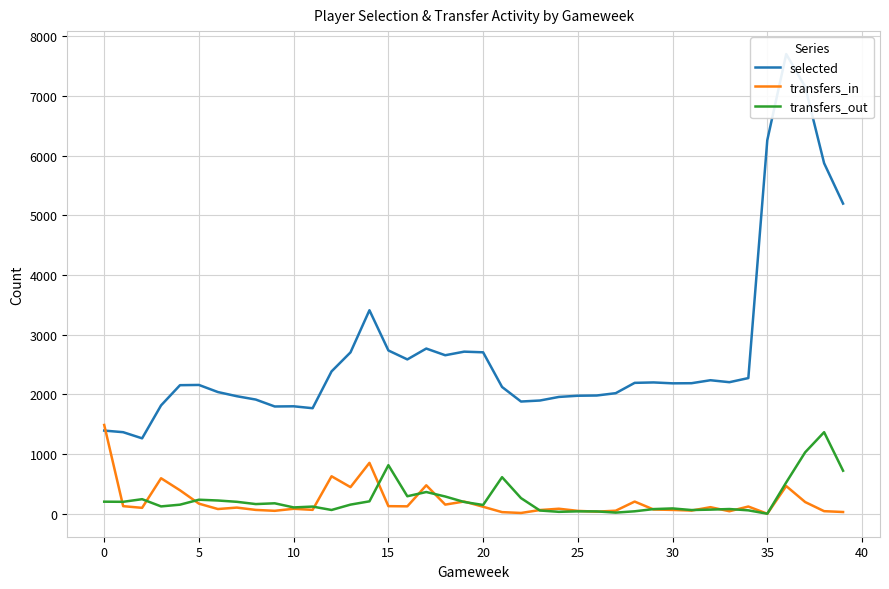

What is the maximum value for transfers_in?

1488